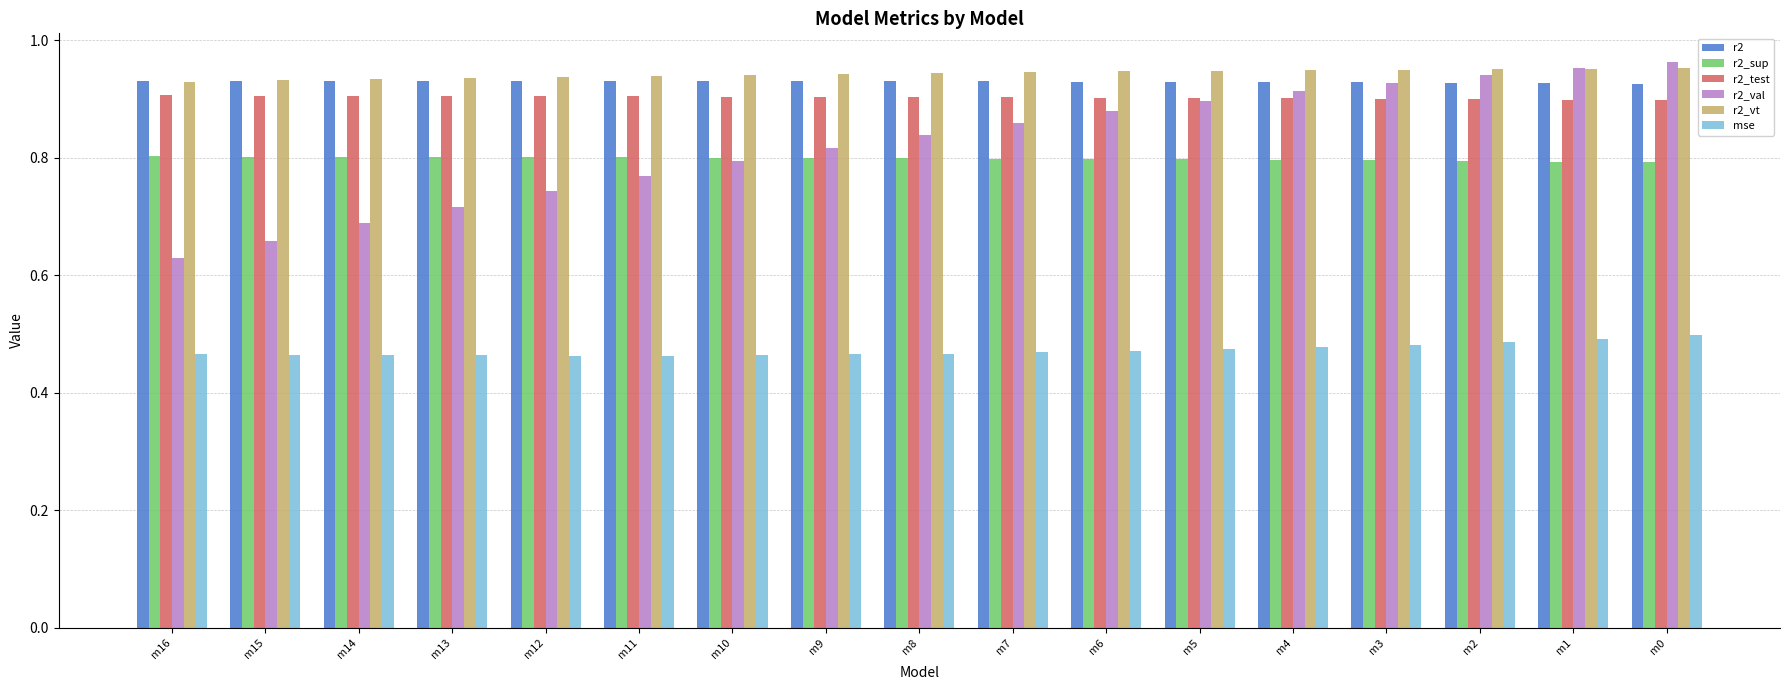

Is the value of r2_test at m4 greater than the value of mse at m3?

Yes